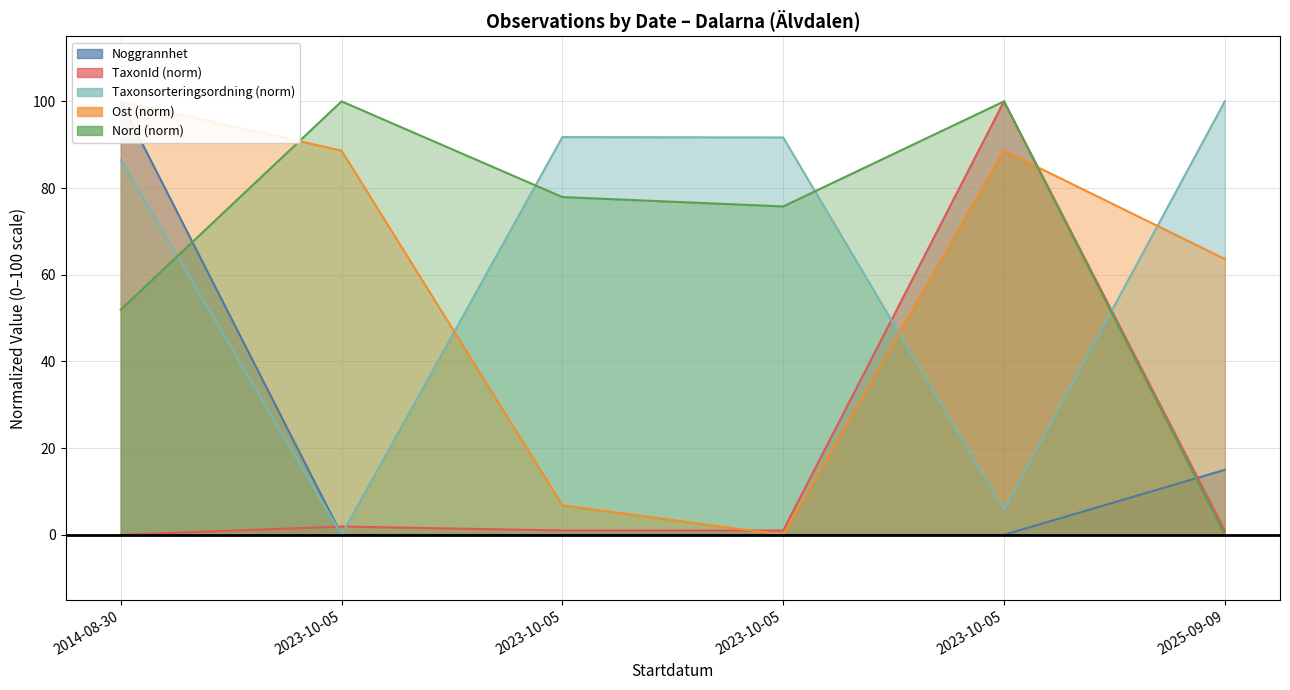

How many distinct data groups are displayed?

5